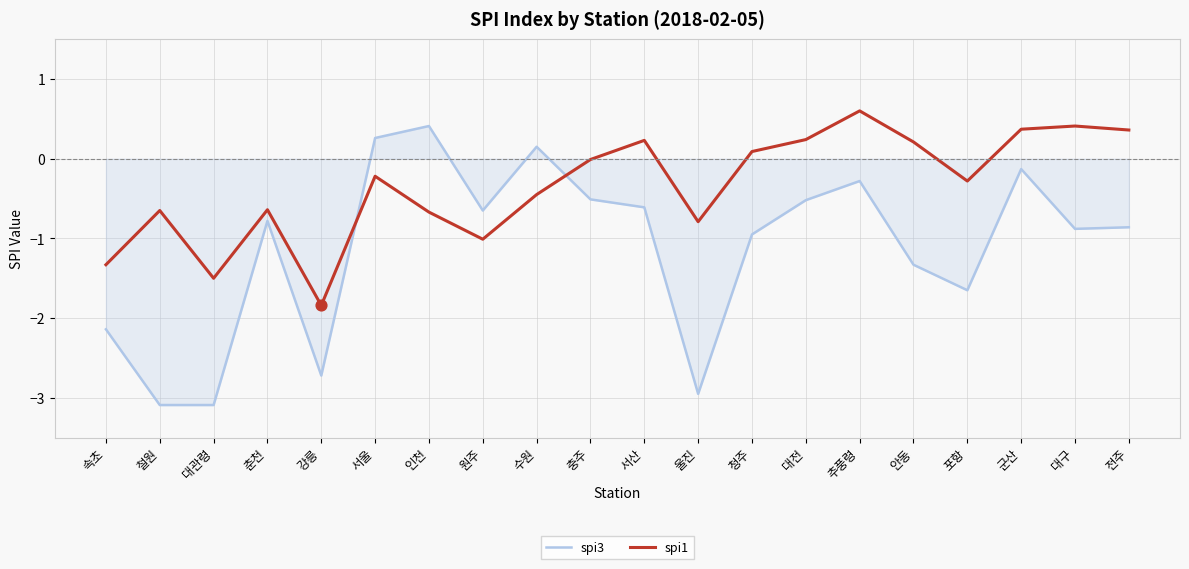

Which series has the largest total across all categories?

spi1